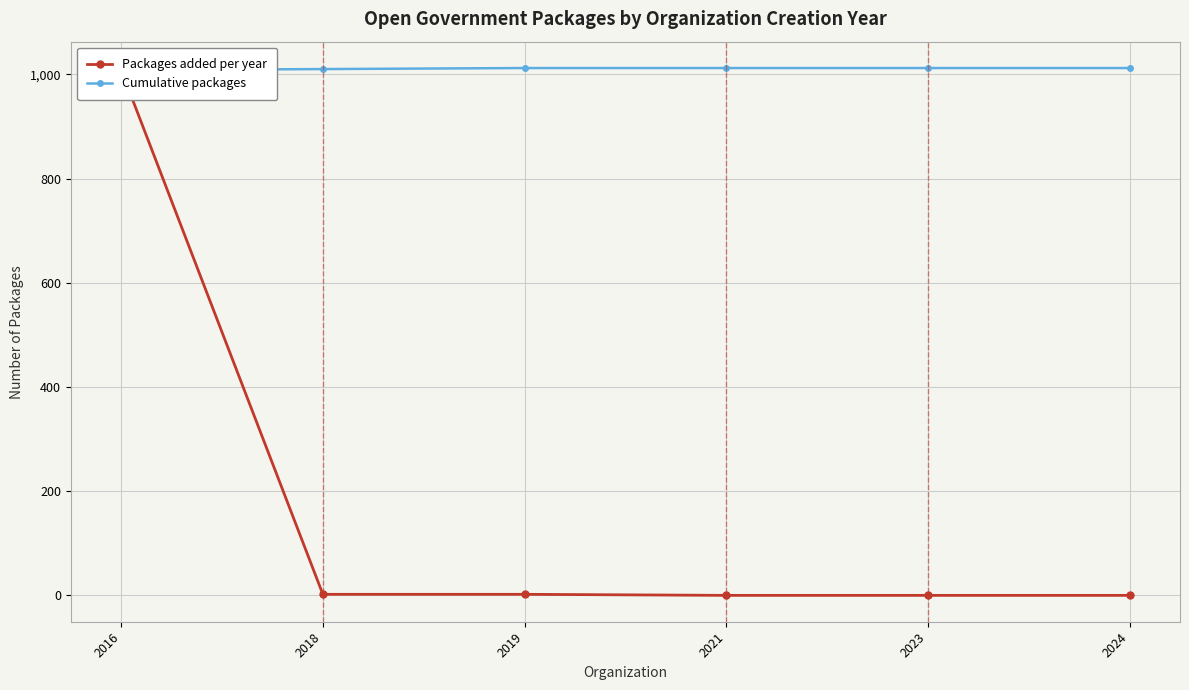

Reading left to right, what are all the values shown in this chart?

Packages added per year: 1008	2	2	0	0	0
Cumulative packages: 1008	1010	1012	1012	1012	1012